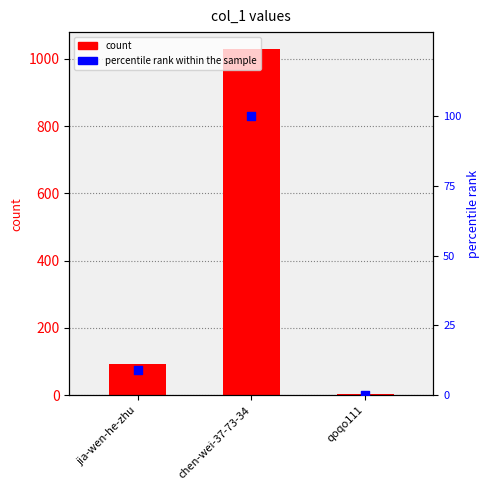

Which series contains the lowest Y value?

percentile rank within the sample